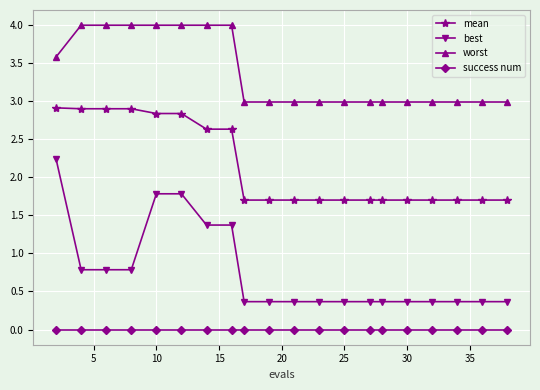

How many lines are shown in the chart?

4